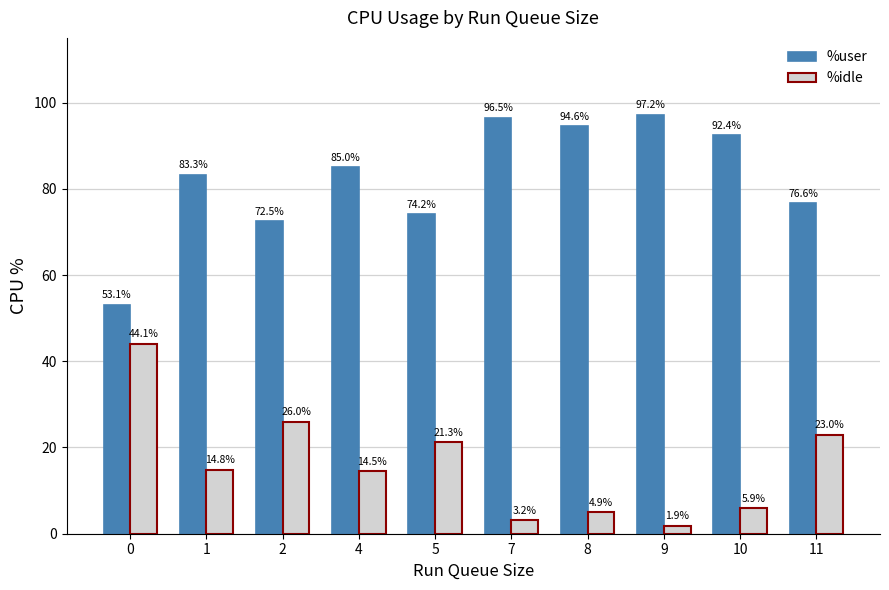

What is the value of the %user bar at the 1st from the left?

53.1